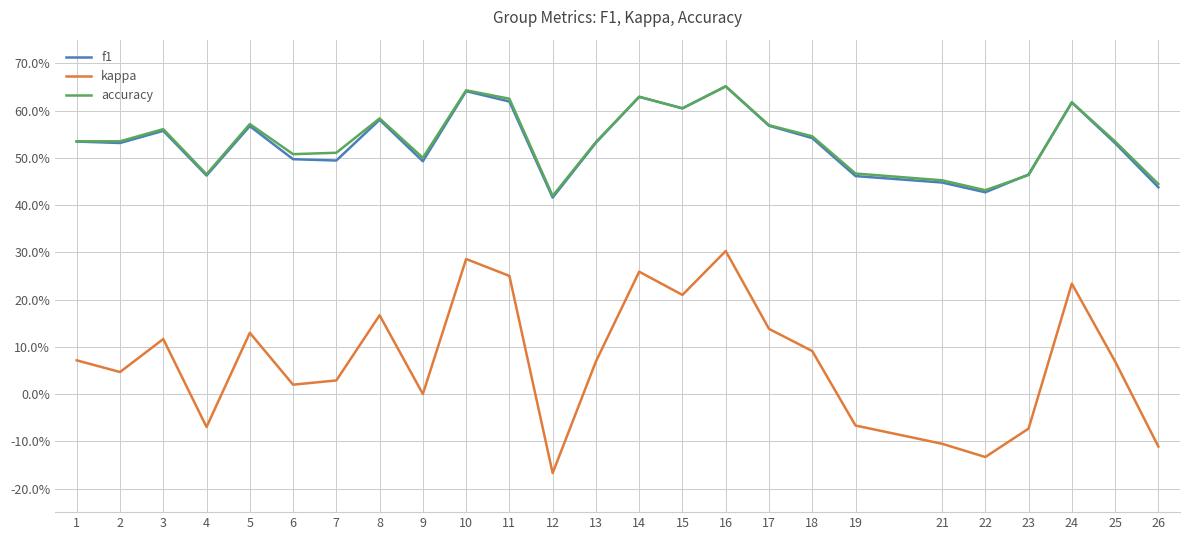

Reading left to right, transcribe all the data shown in this chart.

f1: 1=0.5	2=0.5	3=0.6	4=0.5	5=0.6	6=0.5	7=0.5	8=0.6	9=0.5	10=0.6	11=0.6	12=0.4	13=0.5	14=0.6	15=0.6	16=0.7	17=0.6	18=0.5	19=0.5	21=0.4	22=0.4	23=0.5	24=0.6	25=0.5	26=0.4
kappa: 1=0.1	2=0.0	3=0.1	4=-0.1	5=0.1	6=0.0	7=0.0	8=0.2	9=0.0	10=0.3	11=0.2	12=-0.2	13=0.1	14=0.3	15=0.2	16=0.3	17=0.1	18=0.1	19=-0.1	21=-0.1	22=-0.1	23=-0.1	24=0.2	25=0.1	26=-0.1
accuracy: 1=0.5	2=0.5	3=0.6	4=0.5	5=0.6	6=0.5	7=0.5	8=0.6	9=0.5	10=0.6	11=0.6	12=0.4	13=0.5	14=0.6	15=0.6	16=0.7	17=0.6	18=0.5	19=0.5	21=0.5	22=0.4	23=0.5	24=0.6	25=0.5	26=0.4